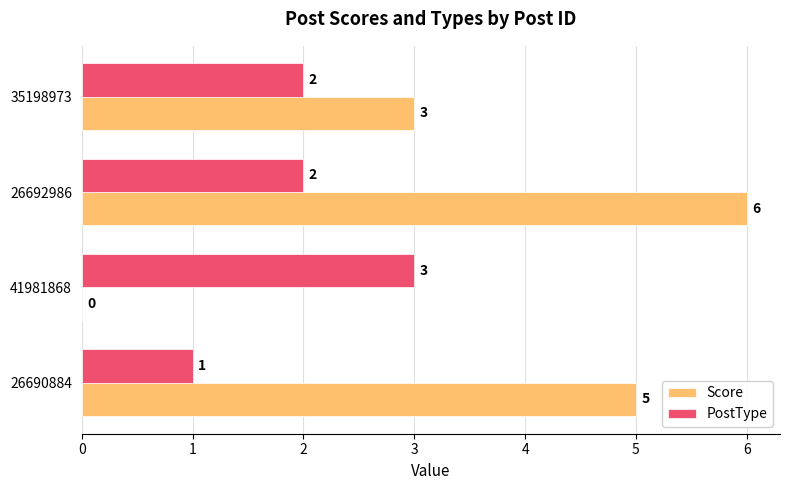

At which label does PostType reach its peak?

41981868